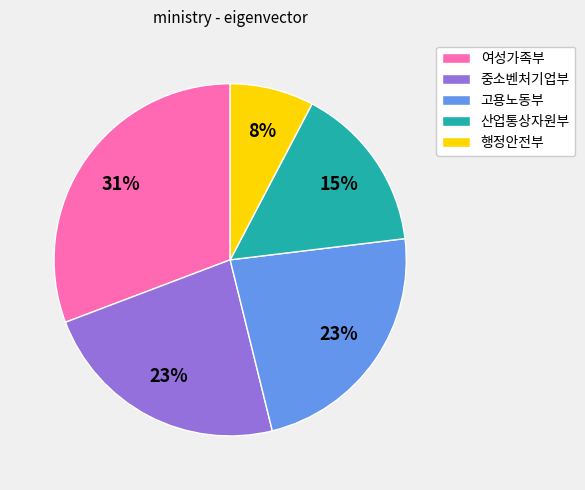

What percentage is the 중소벤처기업부 slice, to the nearest percent?

23%